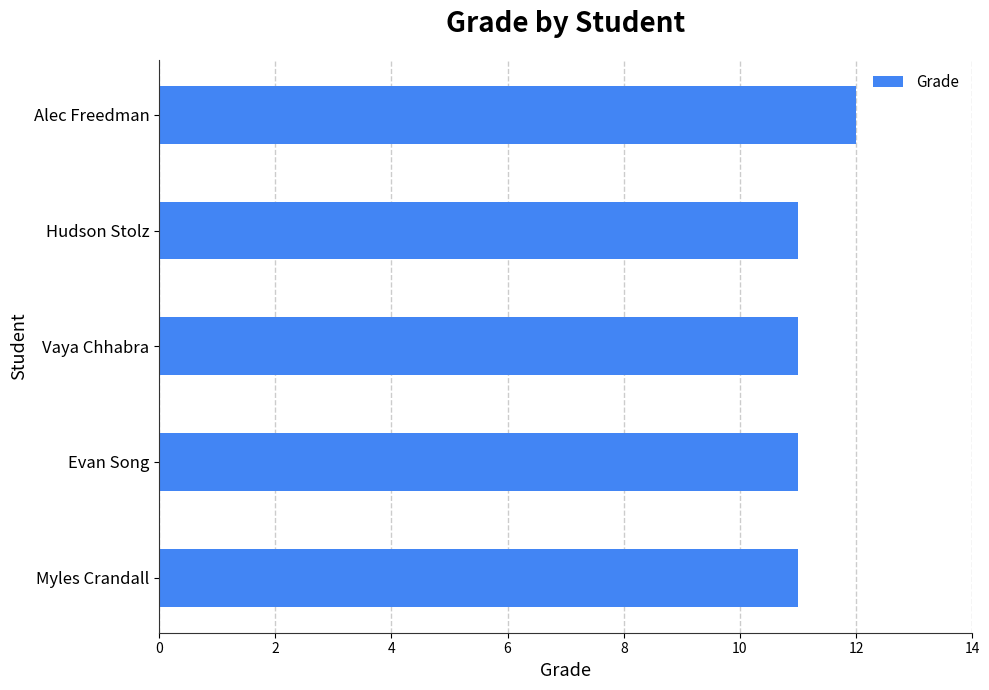

What is the change in value from Myles Crandall to Alec Freedman?

+1